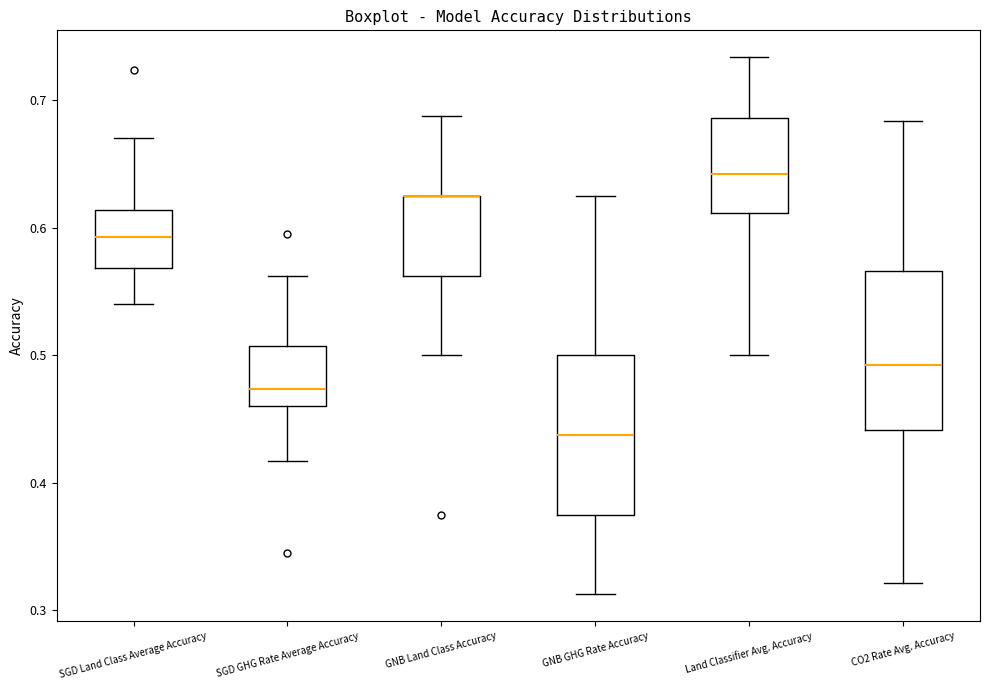

Where does the upper whisker of the box for Land Classifier Avg. Accuracy end on the y-axis? The values are not printed on the chart, so give them approximately, as read against the axis.

0.73